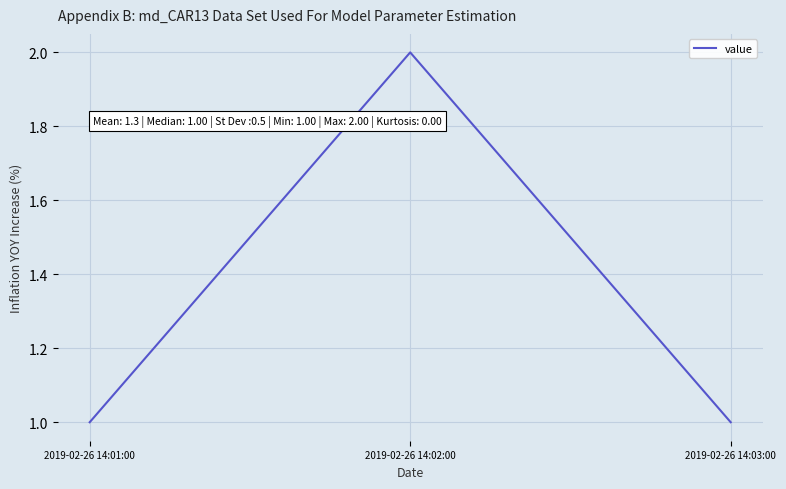

At which category does the chart reach its peak across all series?

2019-02-26 14:02:00